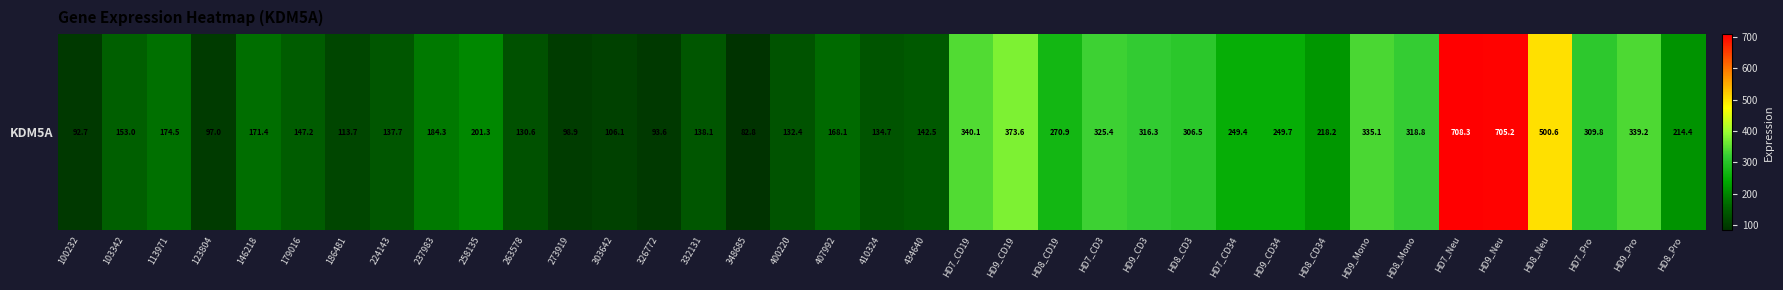

Is it true that the value at 400220 is 34.2?

False